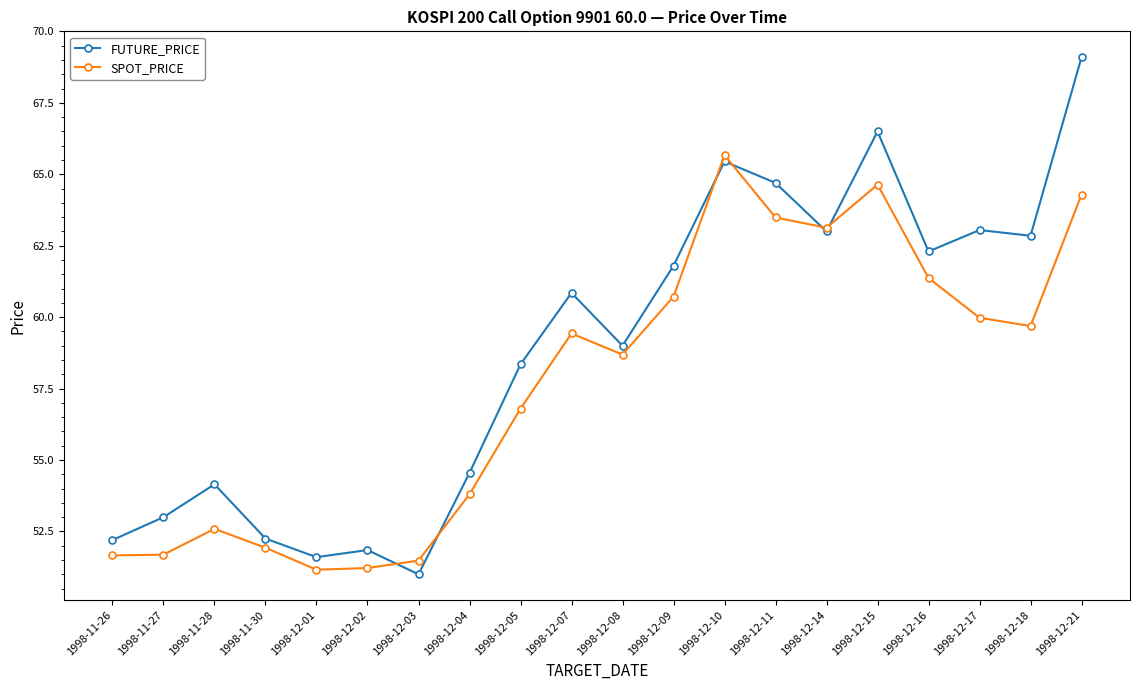

Which series changed the most between 1998-12-04 and 1998-12-05?

FUTURE_PRICE